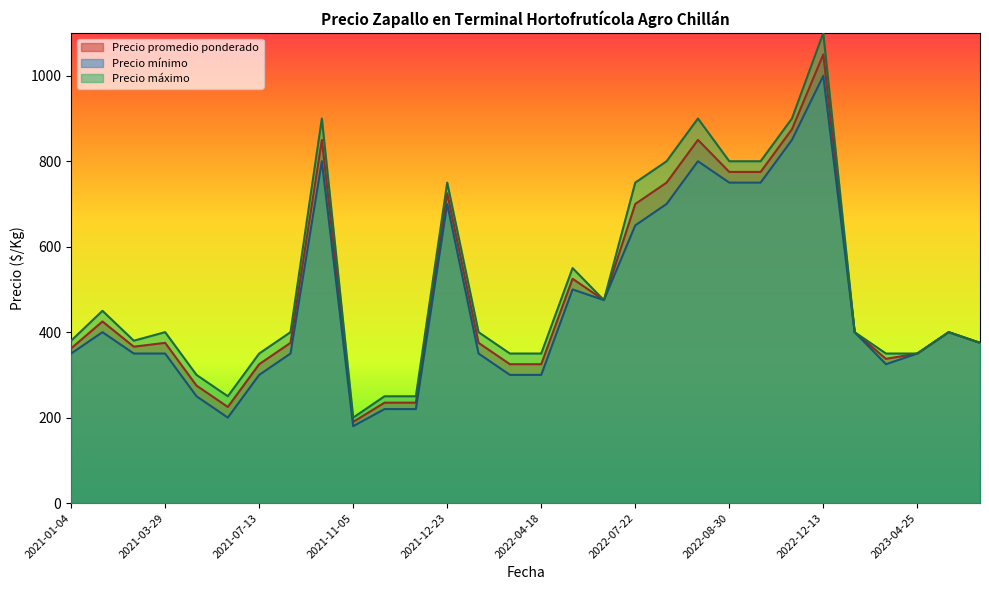

Between 2023-04-25 and 2021-02-03, which series saw the biggest shift?

Precio máximo